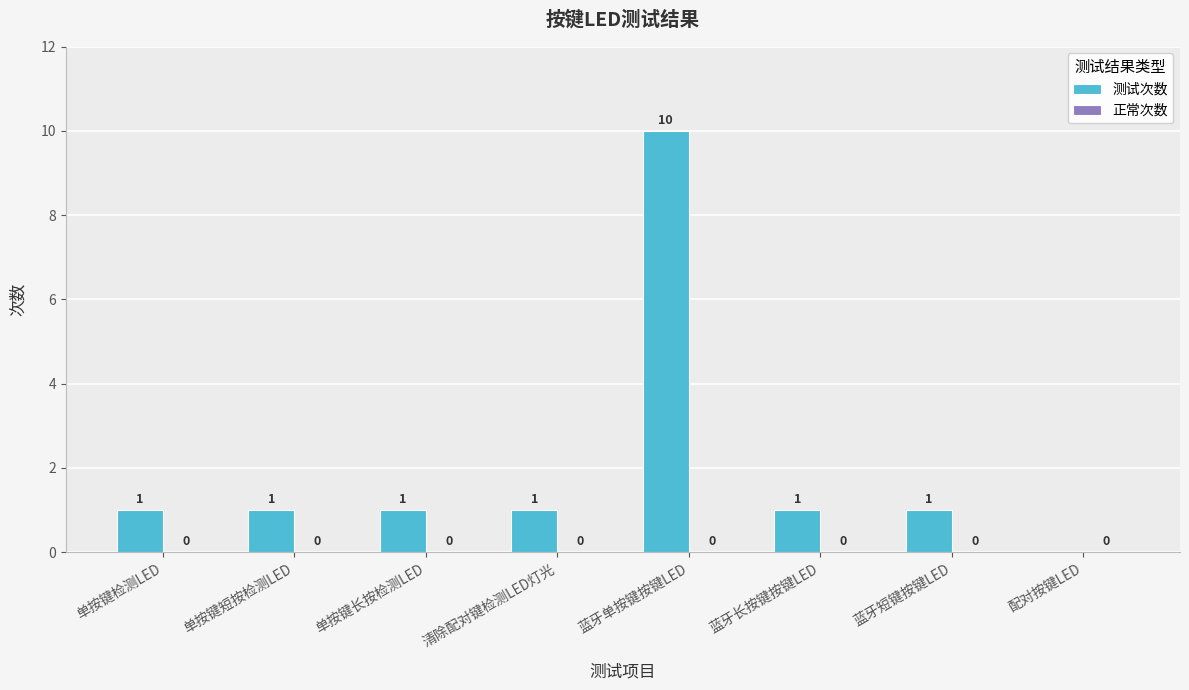

Reading right to left, what are all the values shown in this chart?

配对按键LED=0	蓝牙短键按键LED=1	蓝牙长按键按键LED=1	蓝牙单按键按键LED=10	清除配对键检测LED灯光=1	单按键长按检测LED=1	单按键短按检测LED=1	单按键检测LED=1